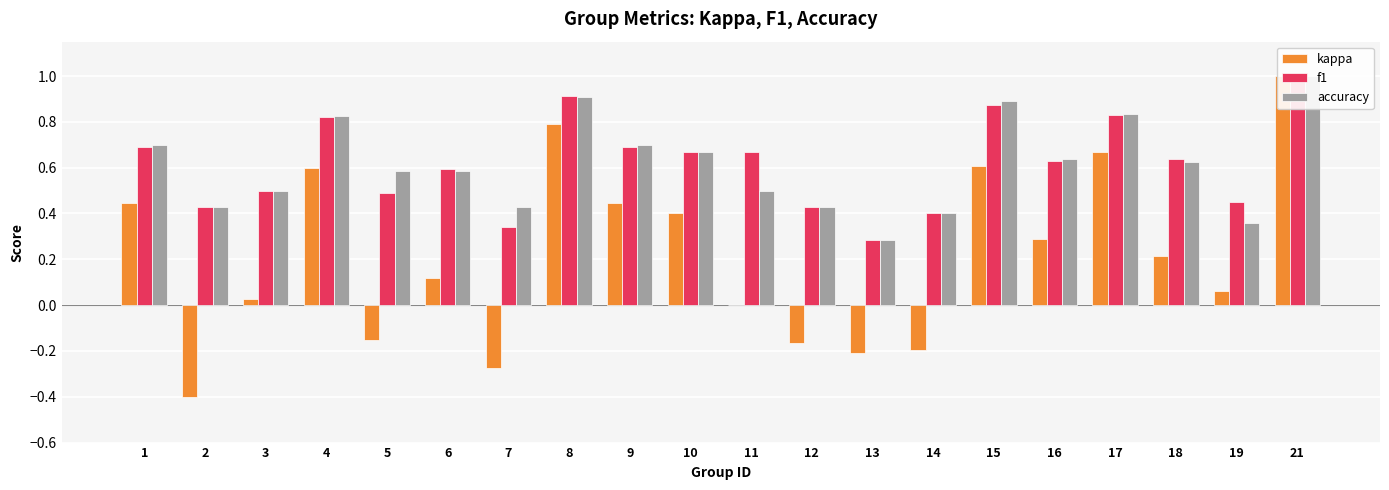

How many categories are shown in the chart?

20